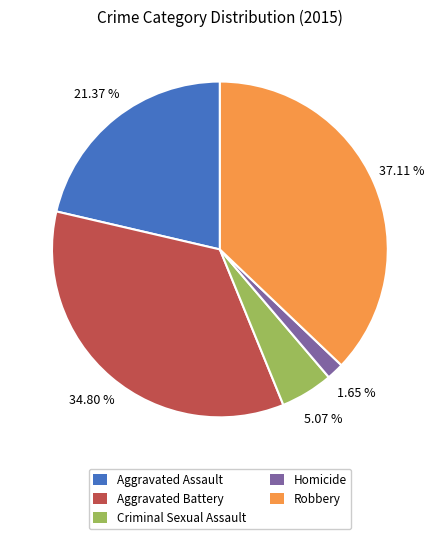

To the nearest percent, what is the difference between the largest and smallest slice percentages?

35%